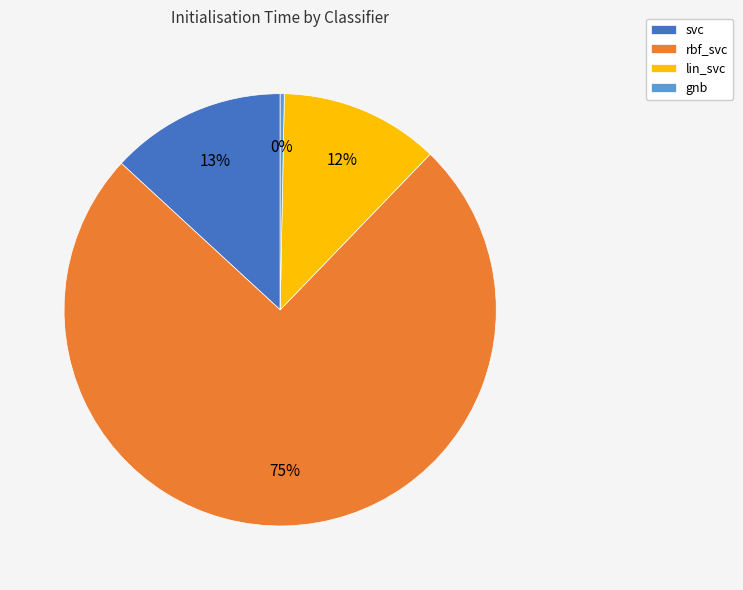

The gnb slice represents 0% of the pie. True or false?

True